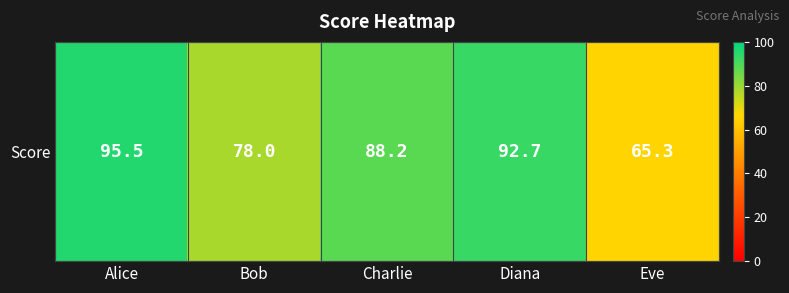

How many series are shown in this chart?

1